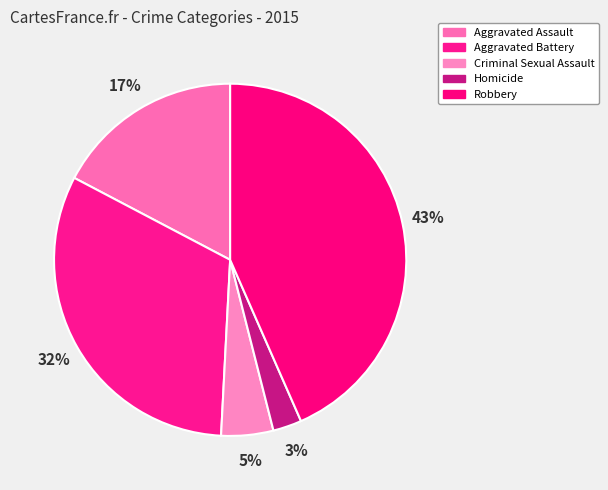

Which slice is the smallest?

Homicide